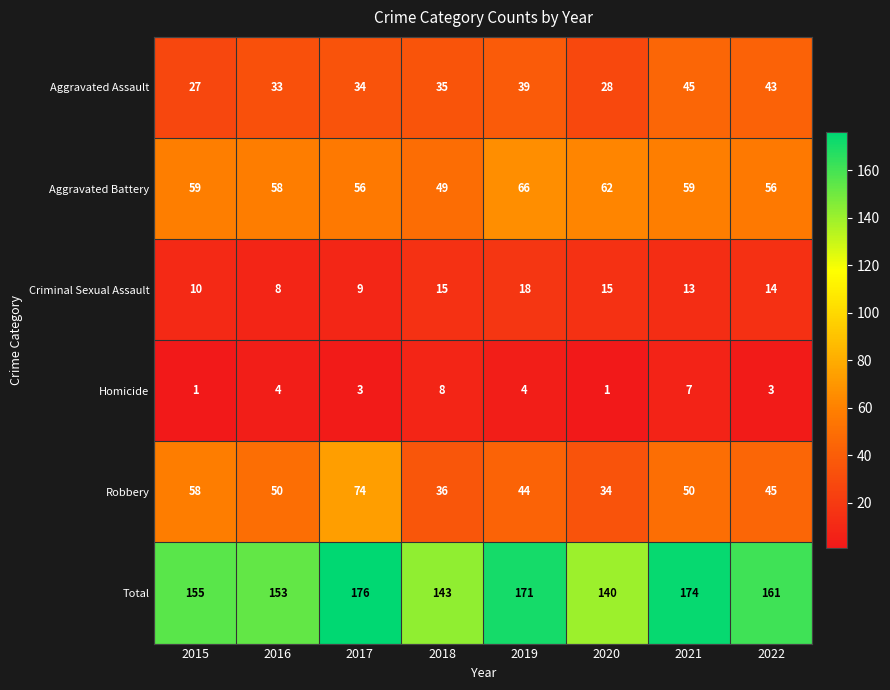

The value of Homicide at 2020 is 1. True or false?

True